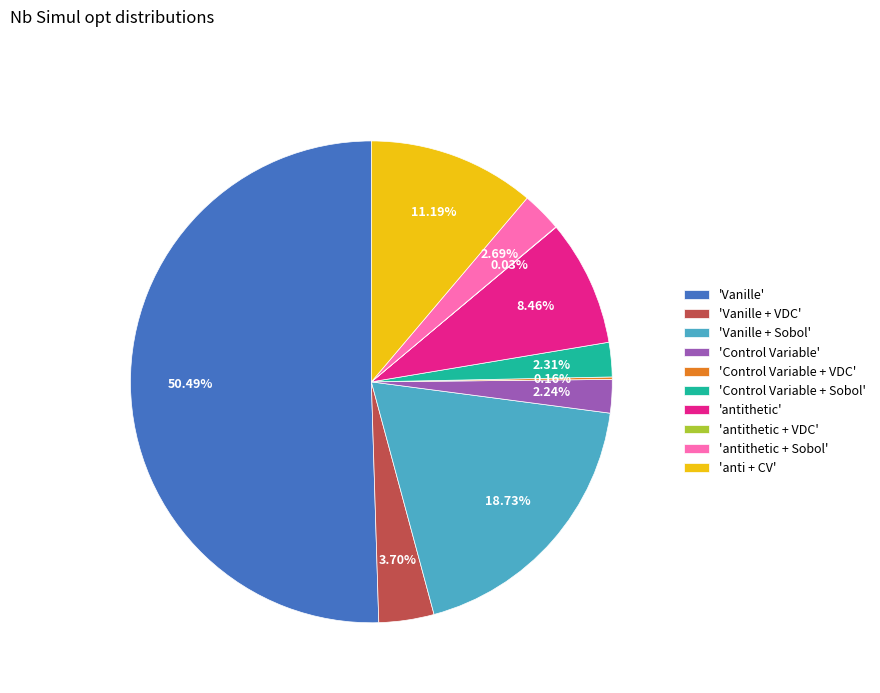

What is the majority slice?

'Vanille'